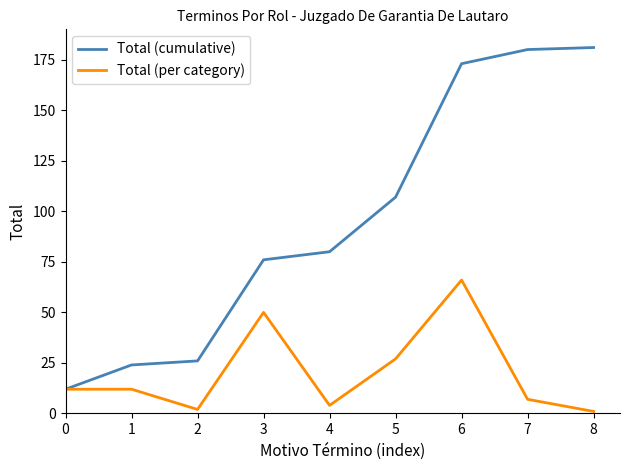

How many series are shown in this chart?

2